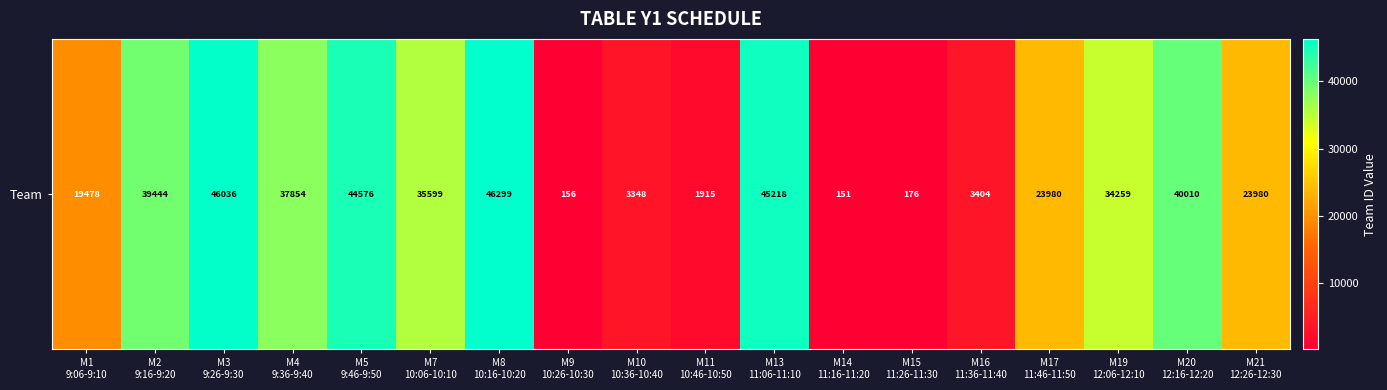

How many values are below 34259?

9